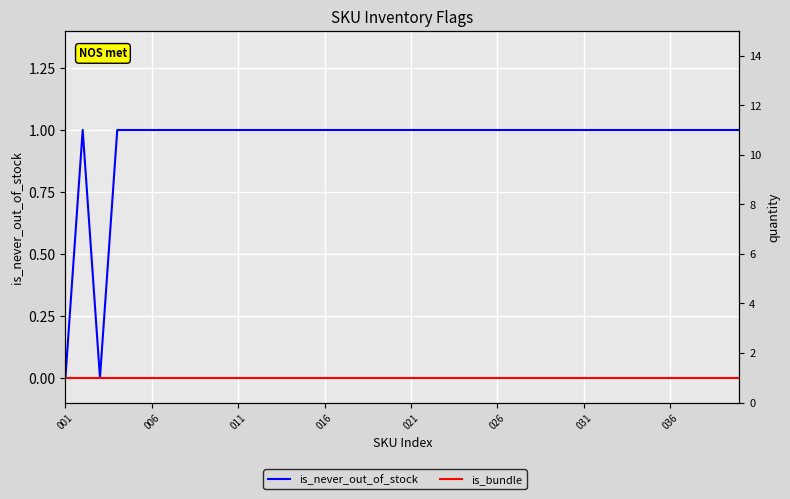

What are all the series names shown in the legend?

is_never_out_of_stock, is_bundle